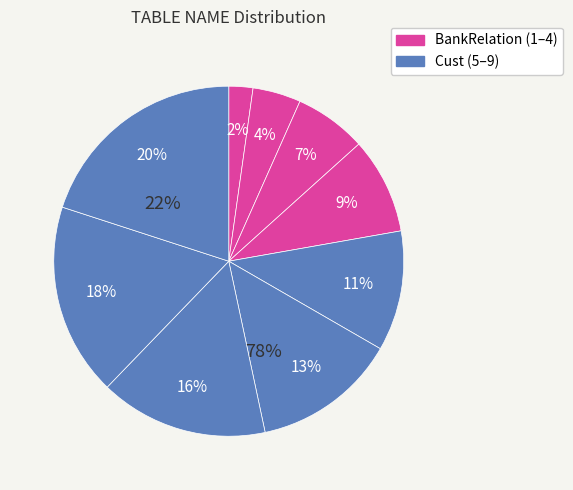

Which category has the smallest portion of the pie?

BankRelationCompany